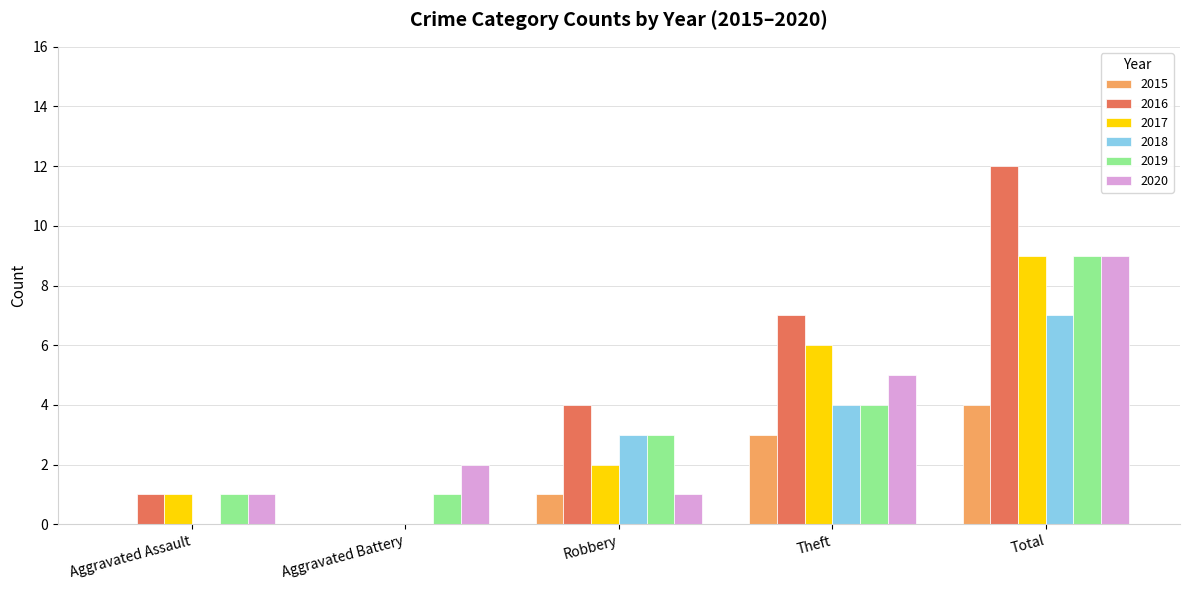

Which series has the largest total across all categories?

2016